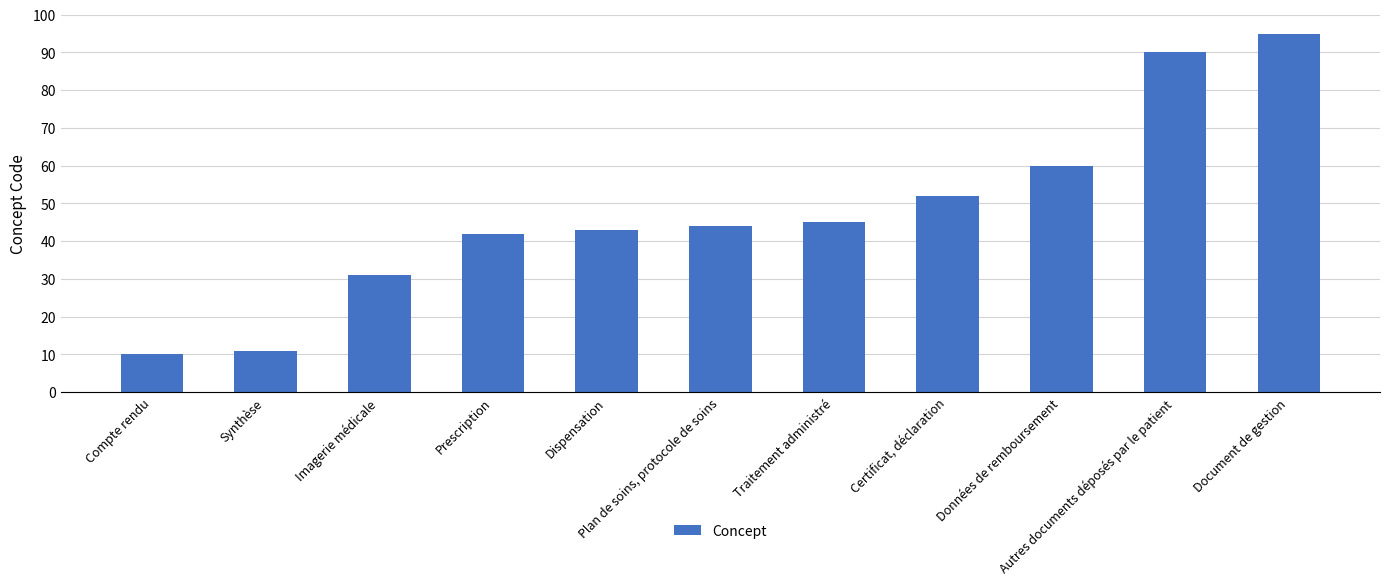

What is the average value?

48